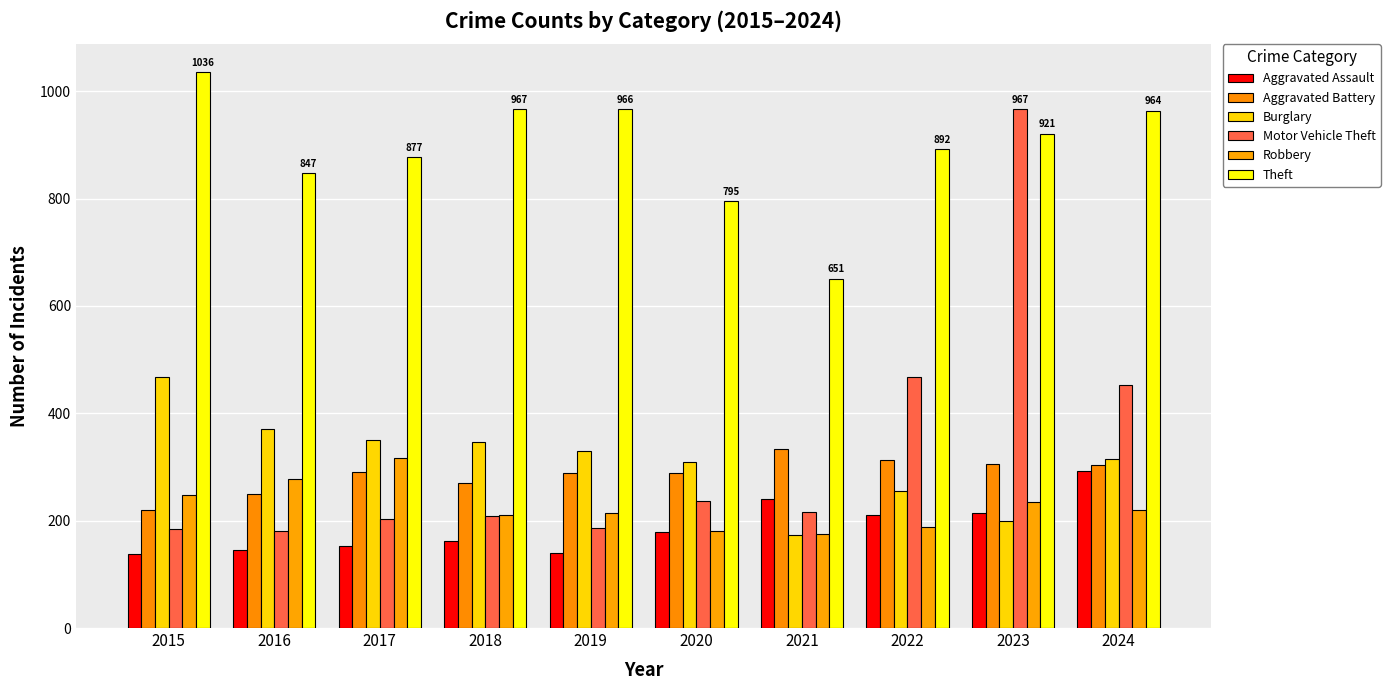

What is the minimum value for Robbery?

175